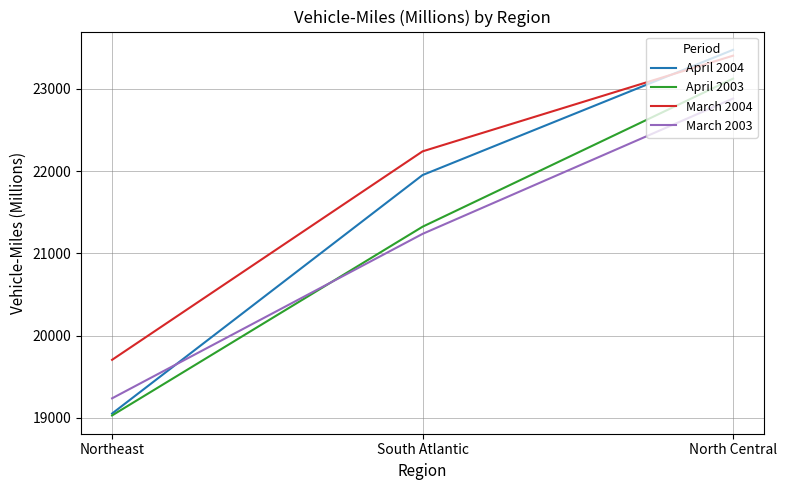

What value does the March 2004 series have at South Atlantic, to the nearest 10?

22240